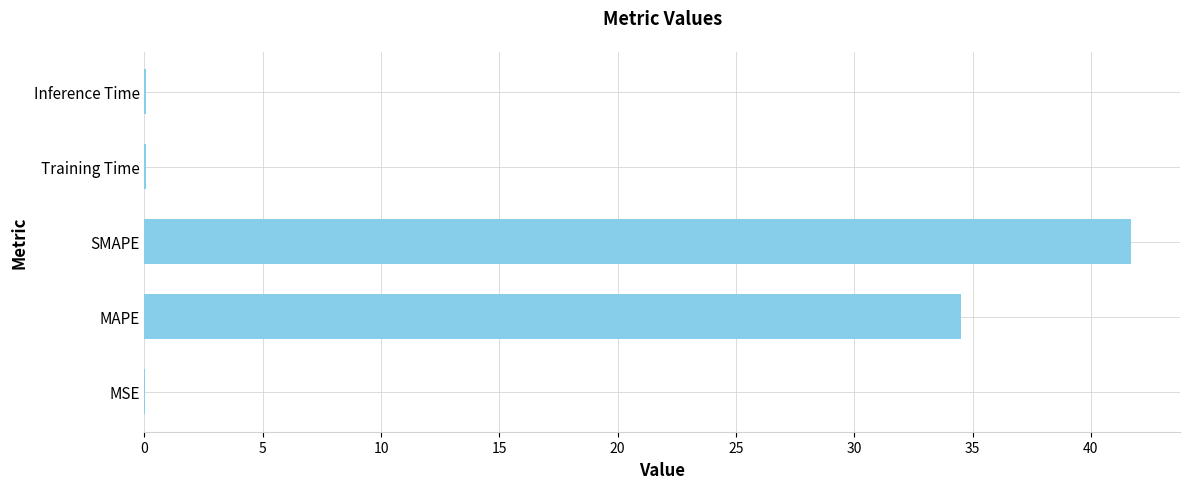

Is it true that the value at MSE is 0.0?

True